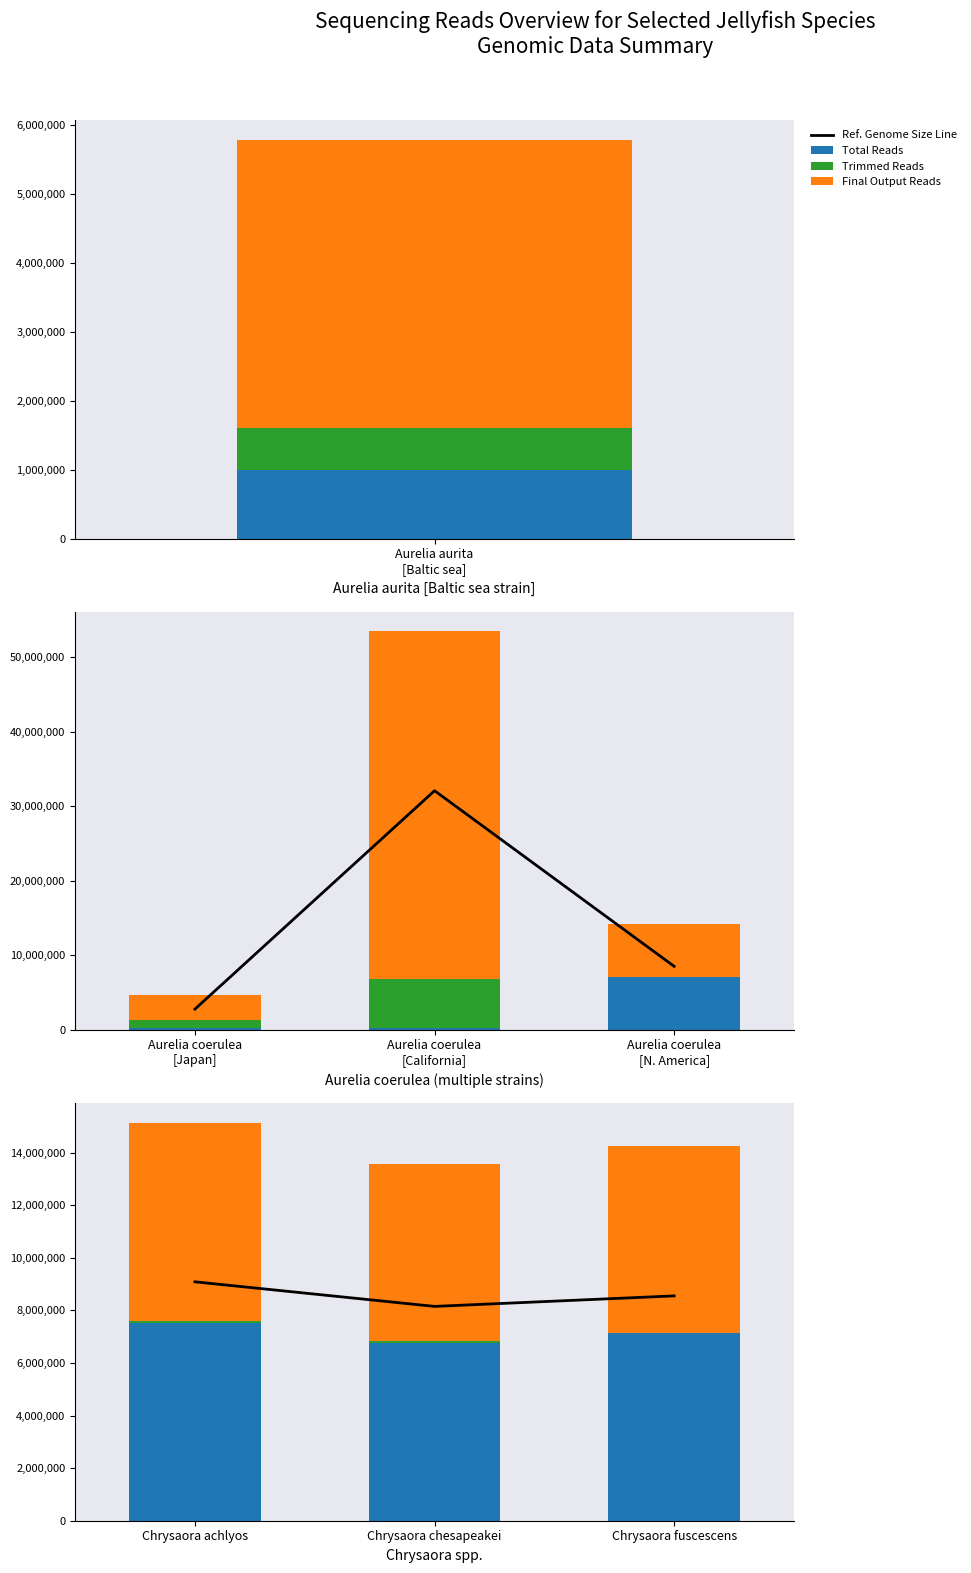

At Chrysaora fuscescens, list the series in order from largest to smallest.

Ref. Genome Size Line, Total Reads, Final Output Reads, Trimmed Reads